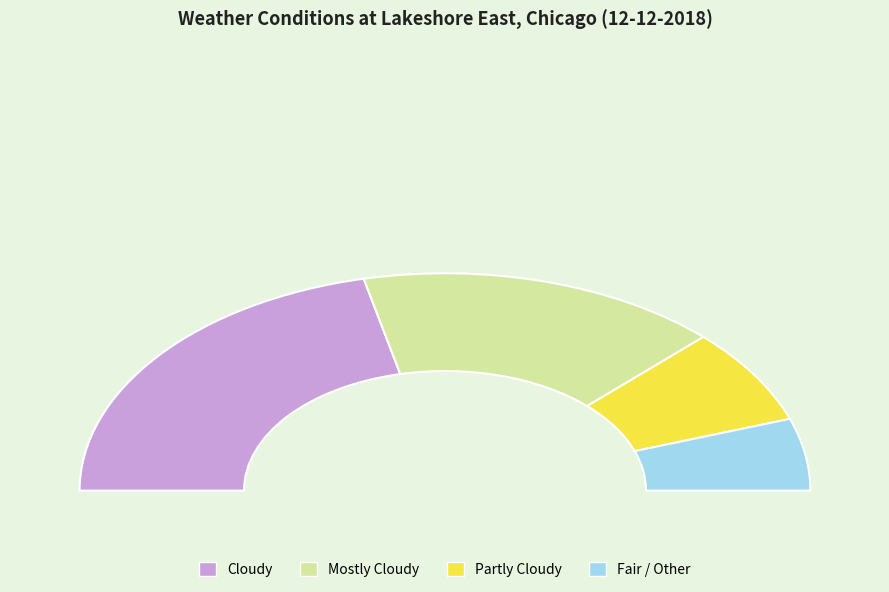

Between Mostly Cloudy and Cloudy, which is larger?

Cloudy